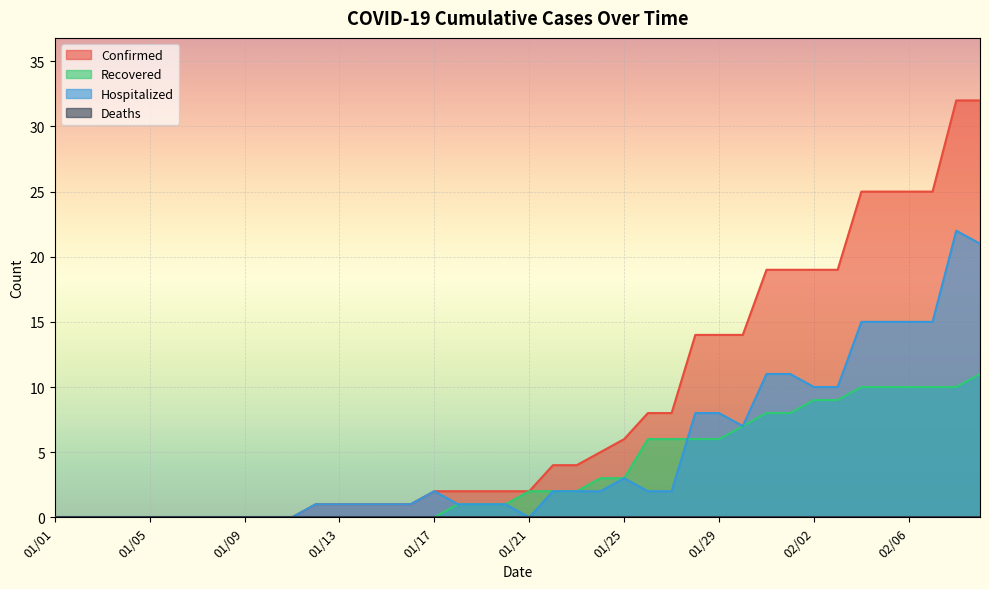

What is the difference between the highest and lowest values at 01/15?

1